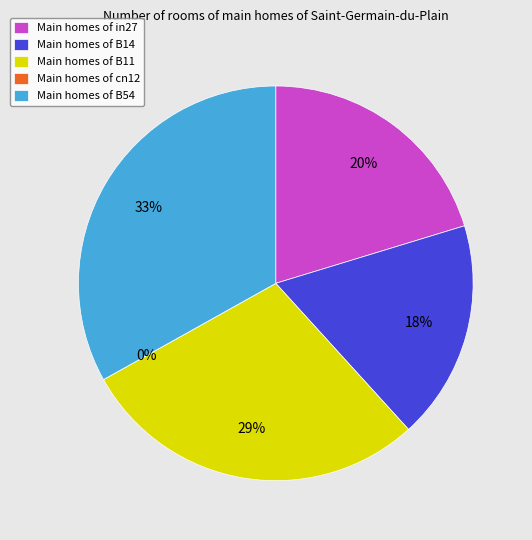

How many segments does this pie chart have?

5